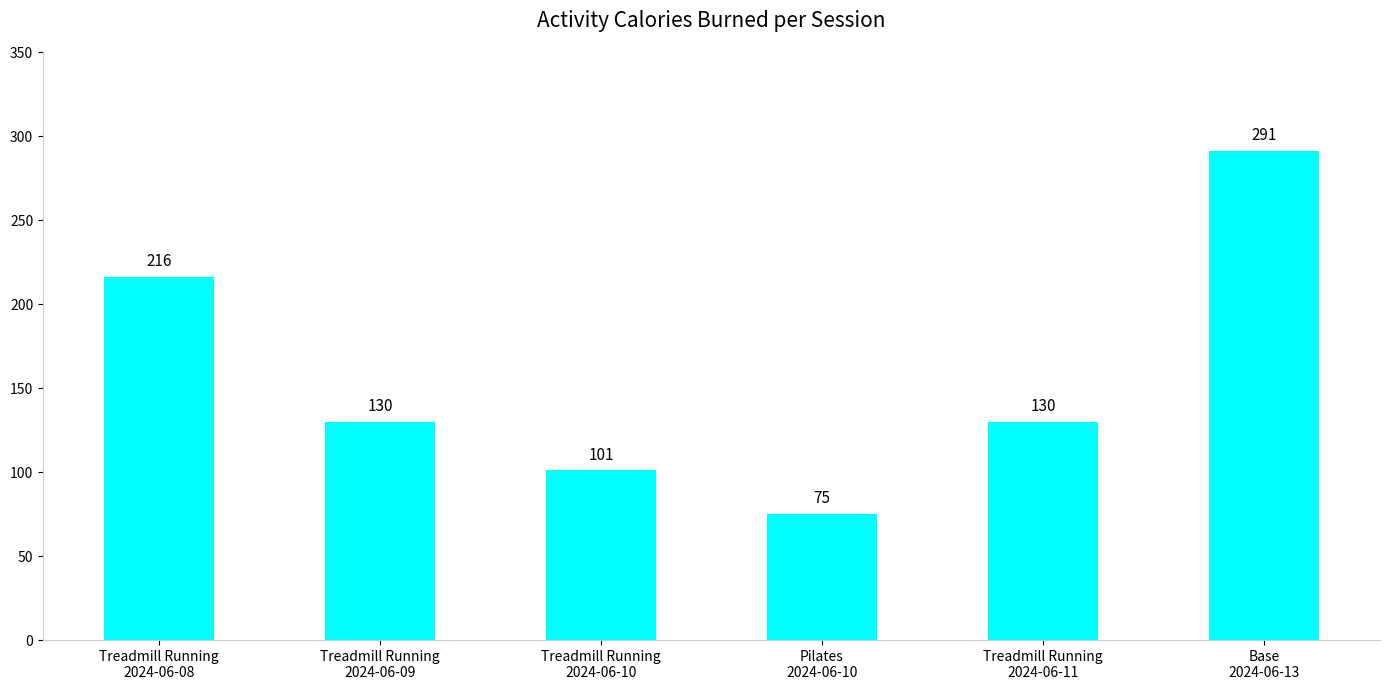

The chart shows a value of 232 at Treadmill Running
2024-06-09. True or false?

False